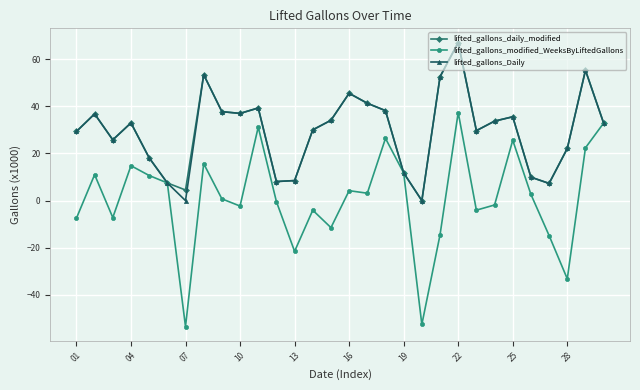

What is the minimum value shown in the chart?

-53.4